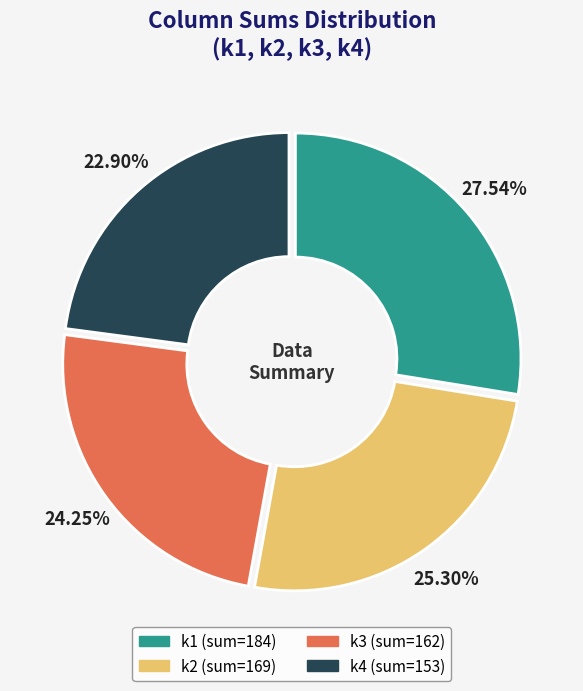

Rank the categories by value from highest to lowest.

k1, k2, k3, k4